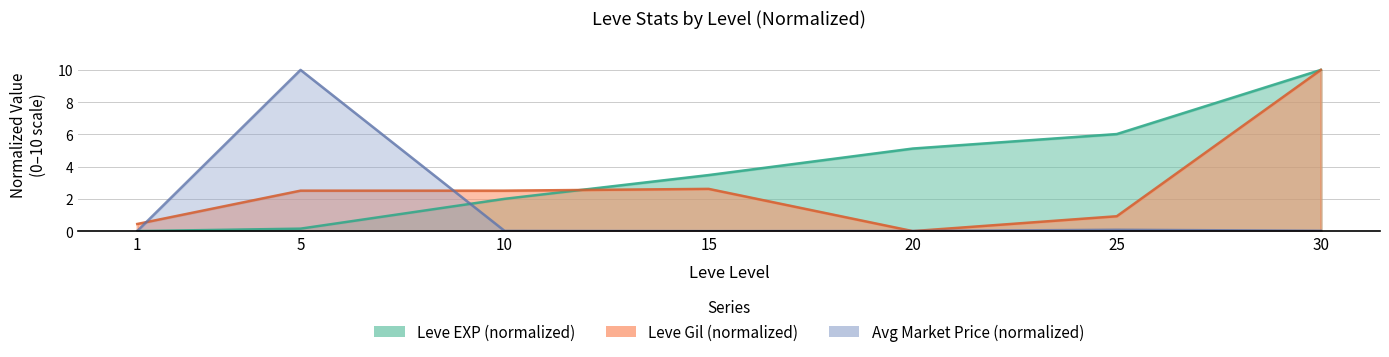

What is the highest value of the currentAveragePrice series?

10.0